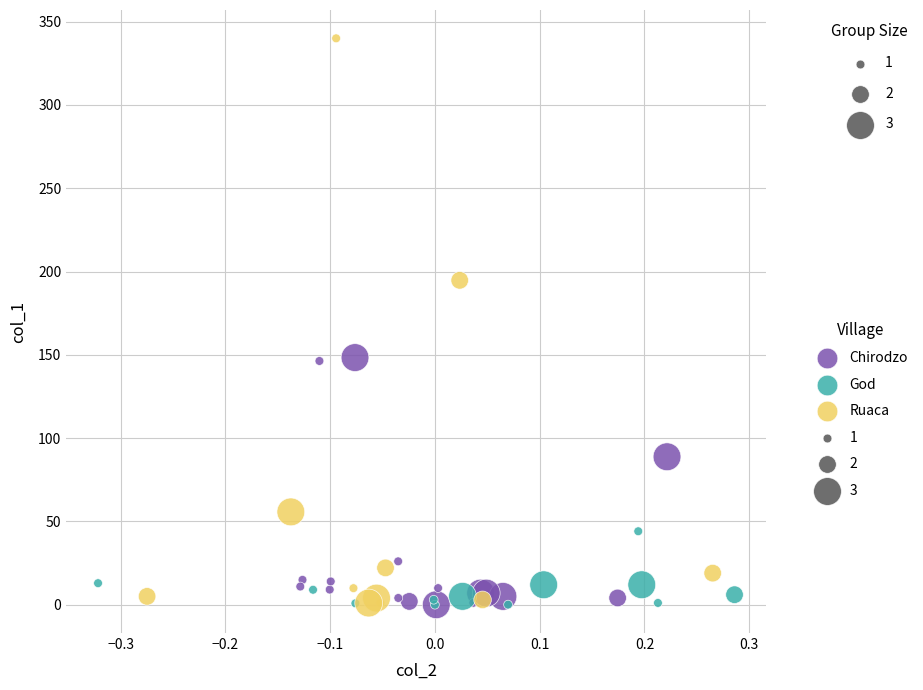

Which series reaches the maximum Y coordinate?

Ruaca